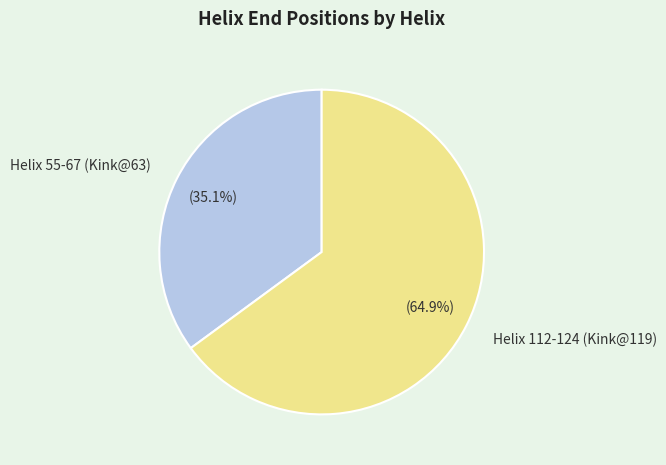

How many slices are in this pie chart?

2